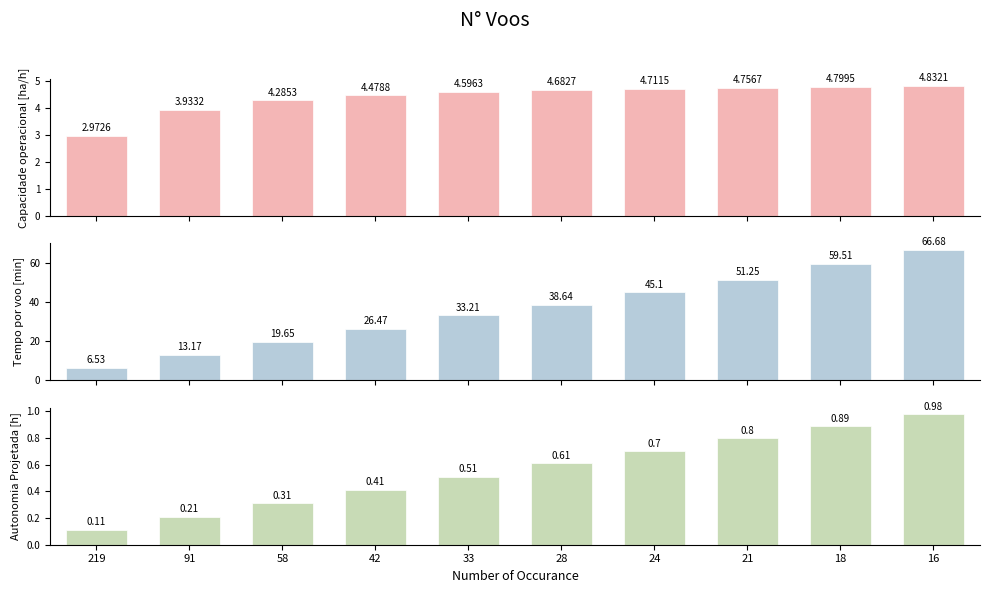

Reading left to right, list all the values displayed in this chart.

Capacidade operacional [ha/h]: 3.0	3.9	4.3	4.5	4.6	4.7	4.7	4.8	4.8	4.8
Tempo por voo [min]: 6.5	13.2	19.6	26.5	33.2	38.6	45.1	51.2	59.5	66.7
Autonomia Projetada [h]: 0.1	0.2	0.3	0.4	0.5	0.6	0.7	0.8	0.9	1.0